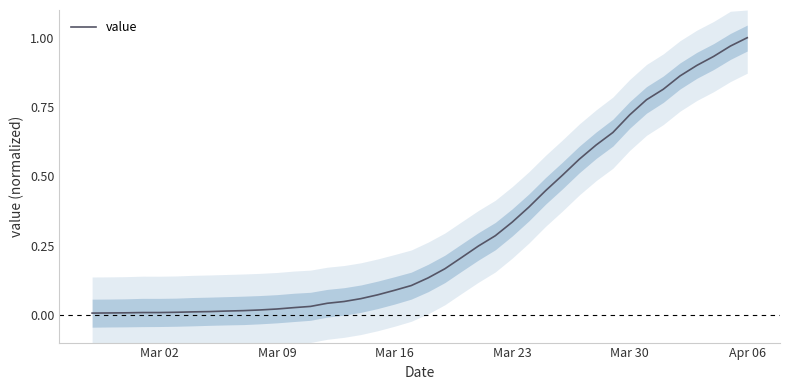

True or false: value has a value of 0.5 at Mar 23.

False